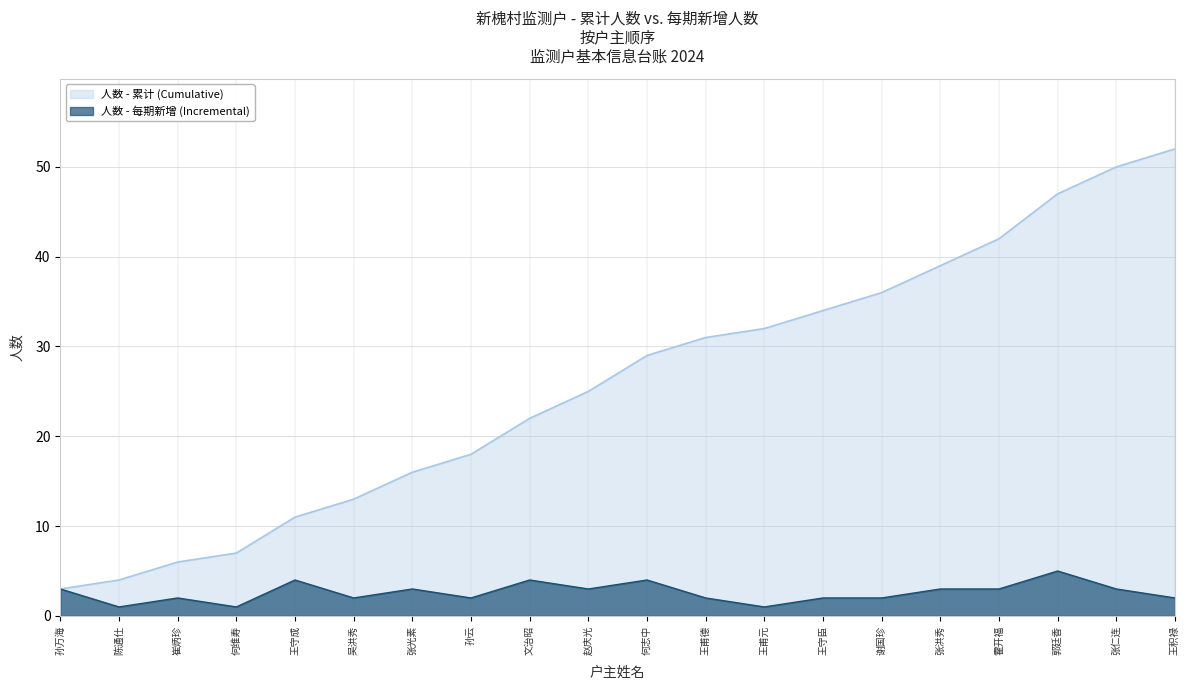

What position from the left is 谢国珍?

15